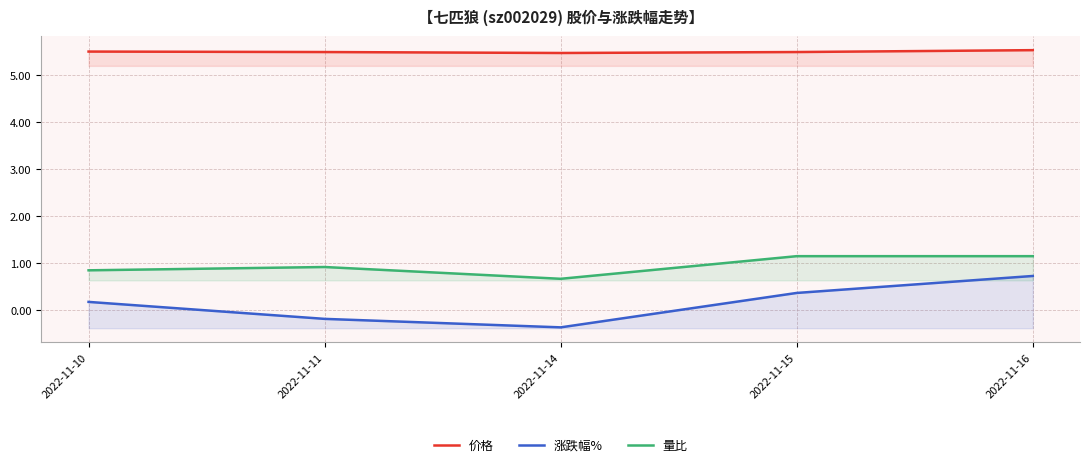

Which series has the largest total across all categories?

价格